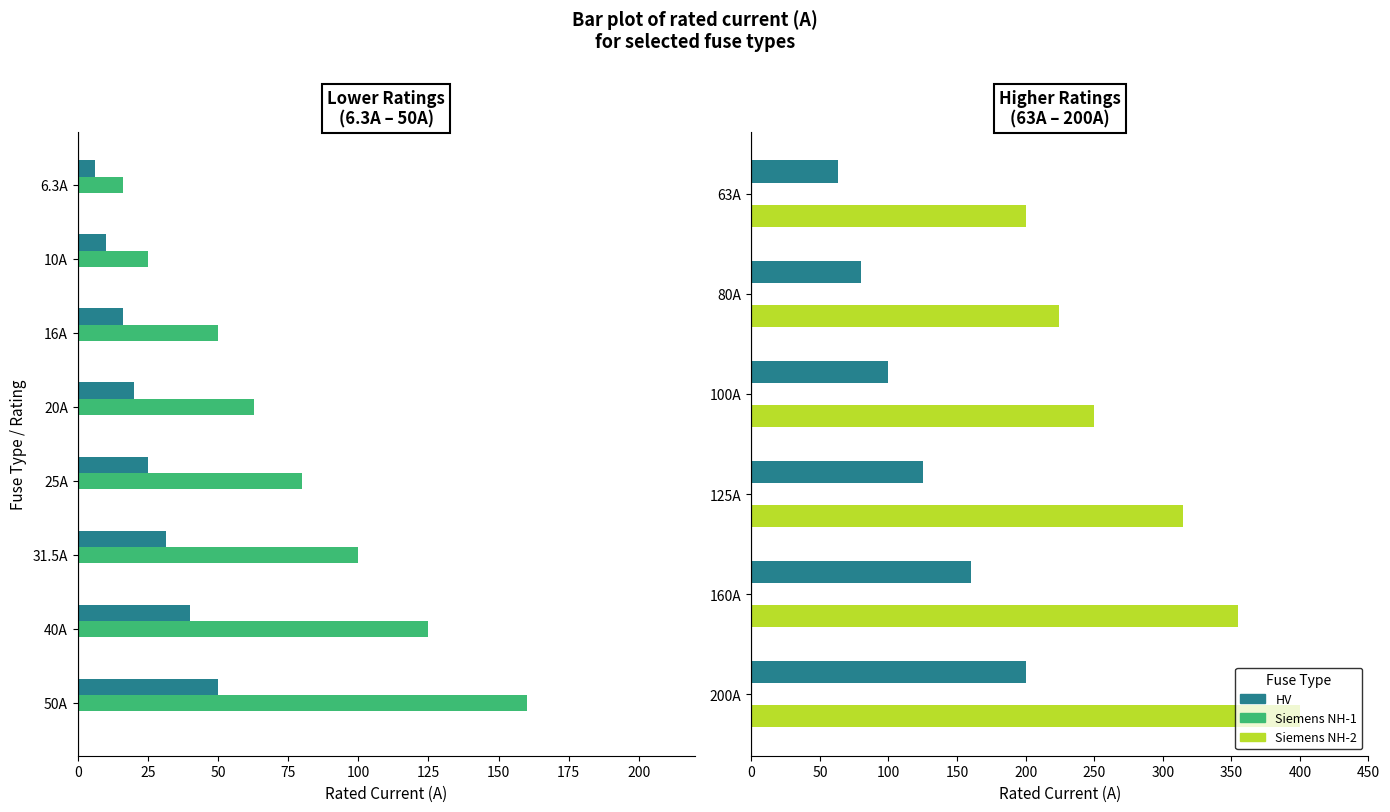

Rank the series by their maximum value, from highest to lowest.

Siemens NH-2, HV, Siemens NH-1